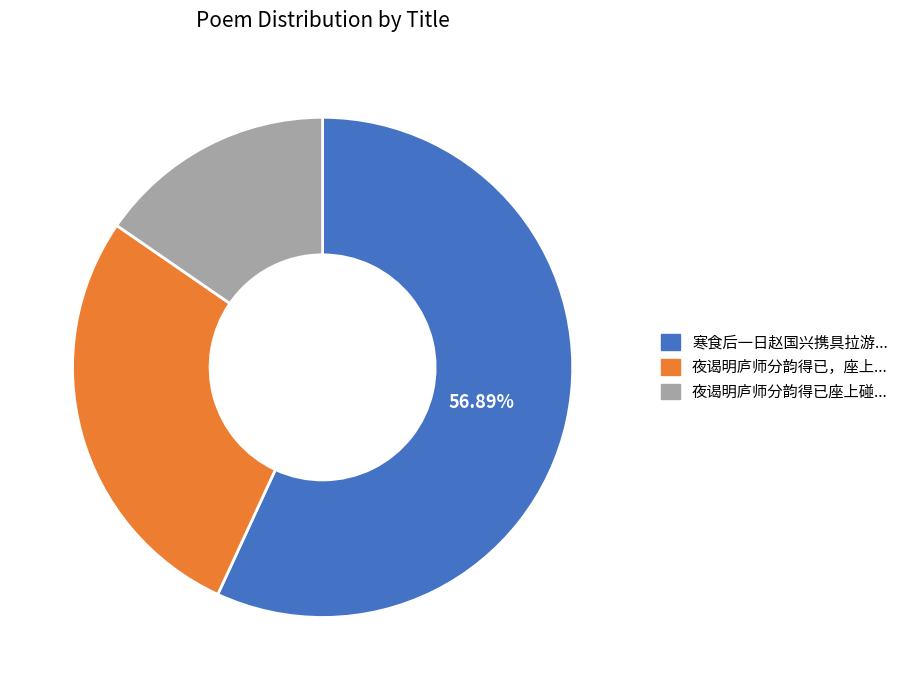

Is there any slice that represents more than half of the pie?

Yes